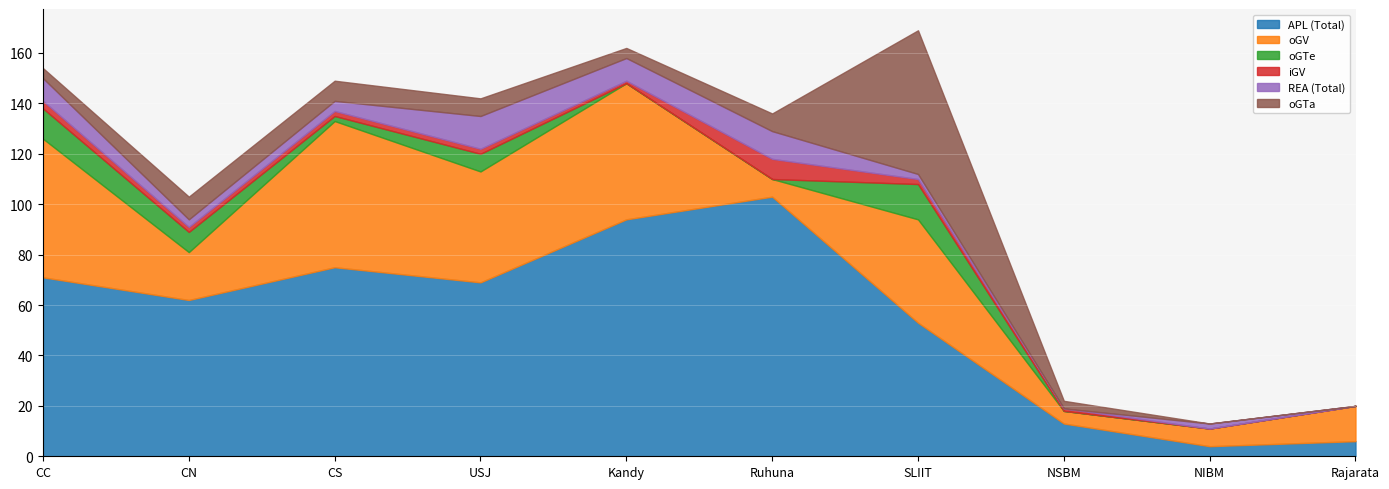

What is the difference between the second highest and second lowest values in the REA (Total) series?

11